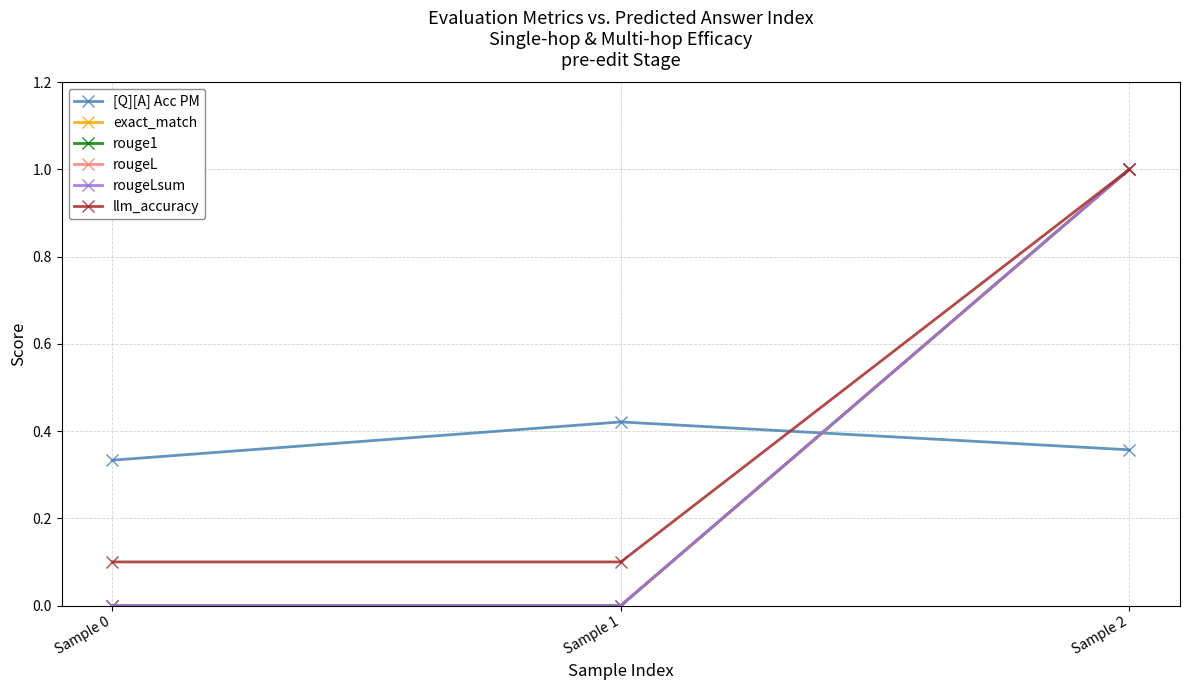

Is it true that exact_match equals 1.0 at Sample 2?

True